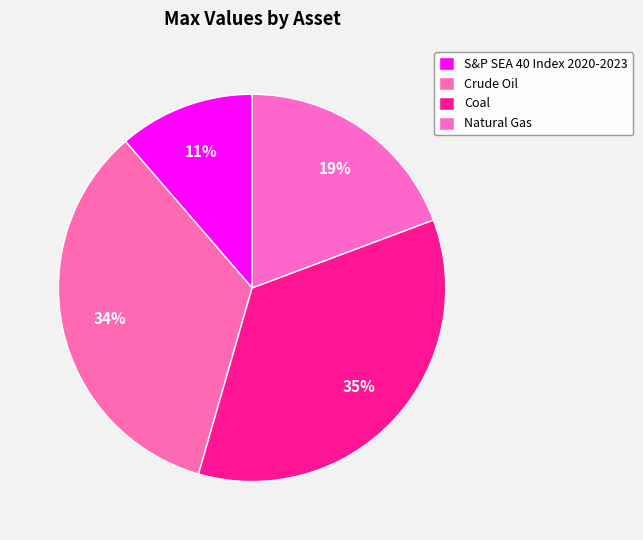

To the nearest percent, what is the combined percentage of Coal and Natural Gas?

54%